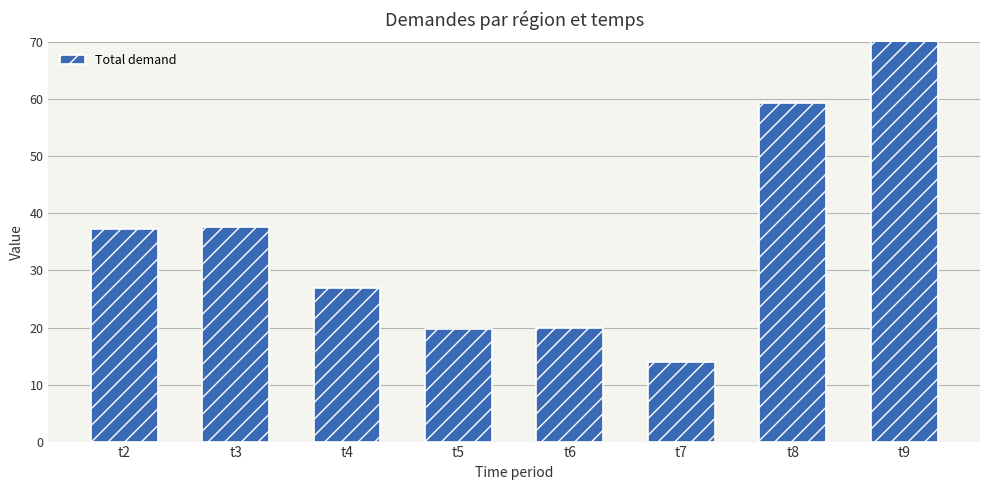

Reading left to right, extract all data points from this chart.

t2=37.3	t3=37.7	t4=27.0	t5=19.7	t6=19.8	t7=14.0	t8=59.3	t9=84.7